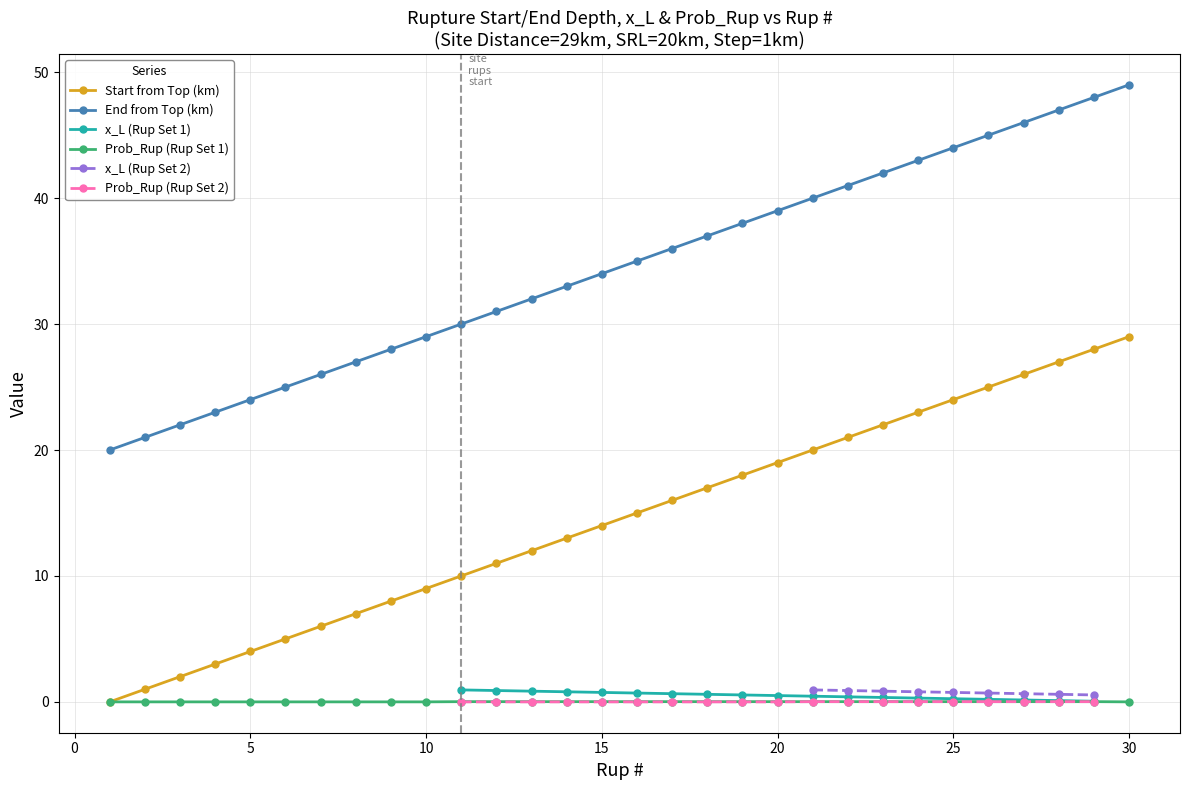

How many data points in End from Top (km) are less than 35?

15